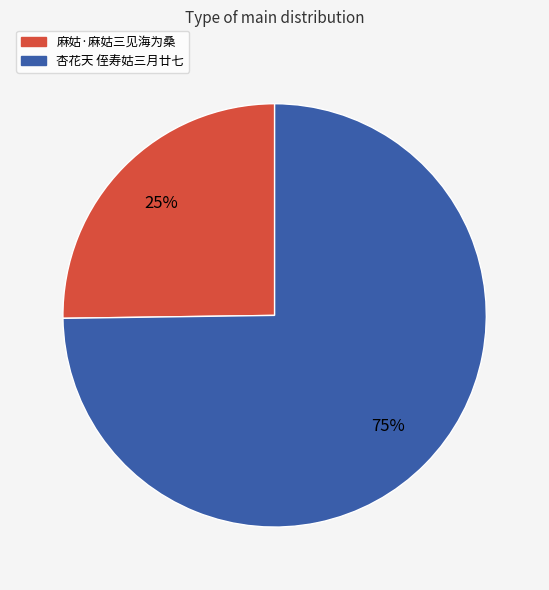

To the nearest percent, what is the difference between the 麻姑·麻姑三见海为桑 and 杏花天 侄寿姑三月廿七 slice percentages?

50%